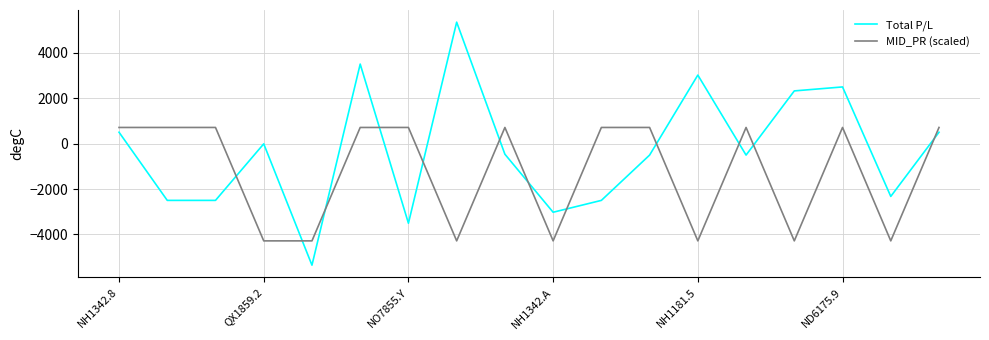

List the series in order of their peak value, lowest first.

MID_PR (scaled), Total P/L